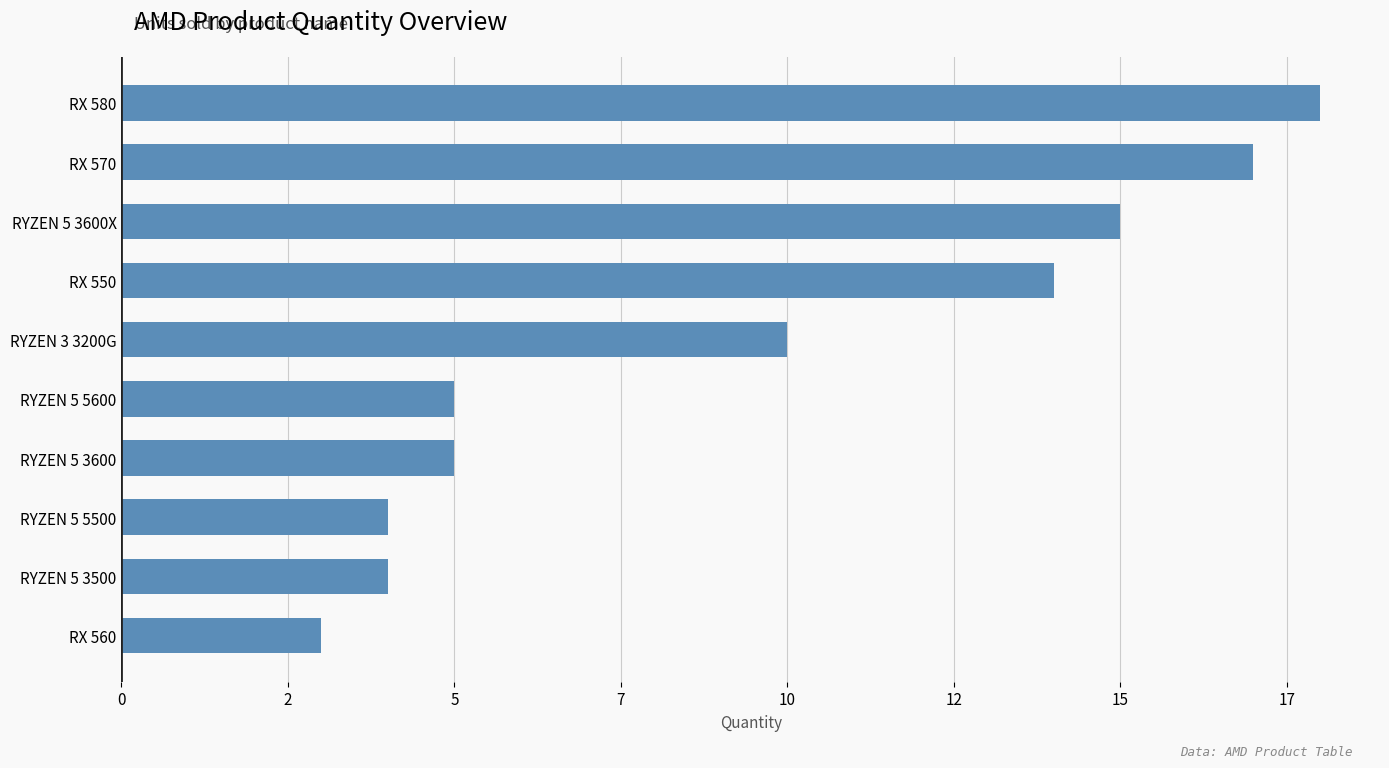

What is the smallest value displayed?

3